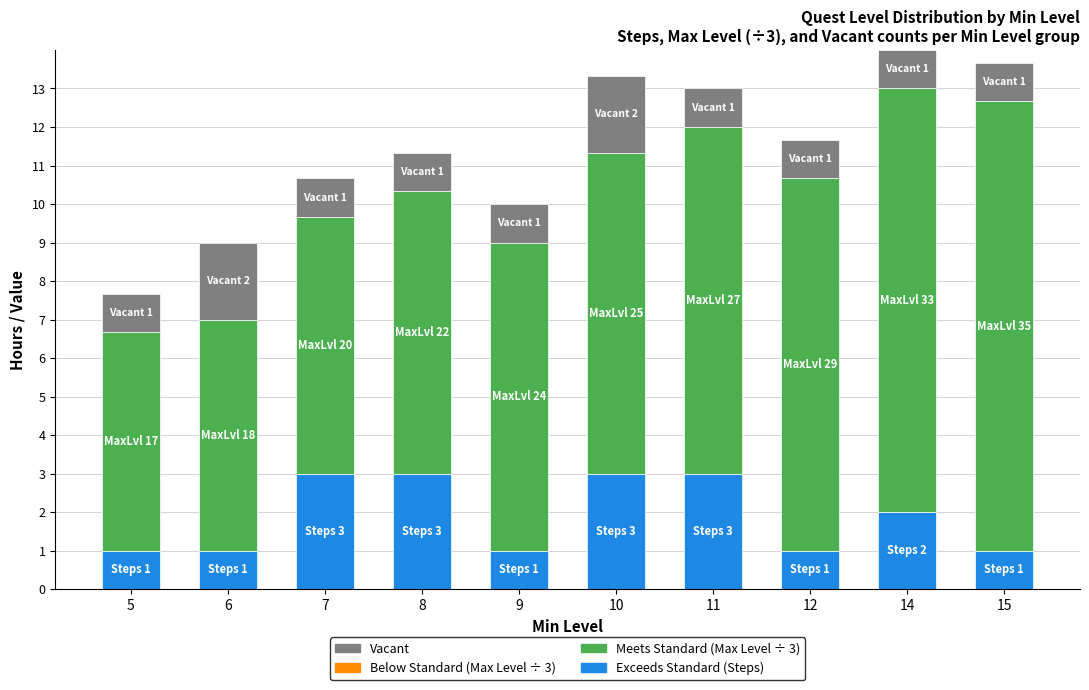

What is the total value across all series at 12?

11.7